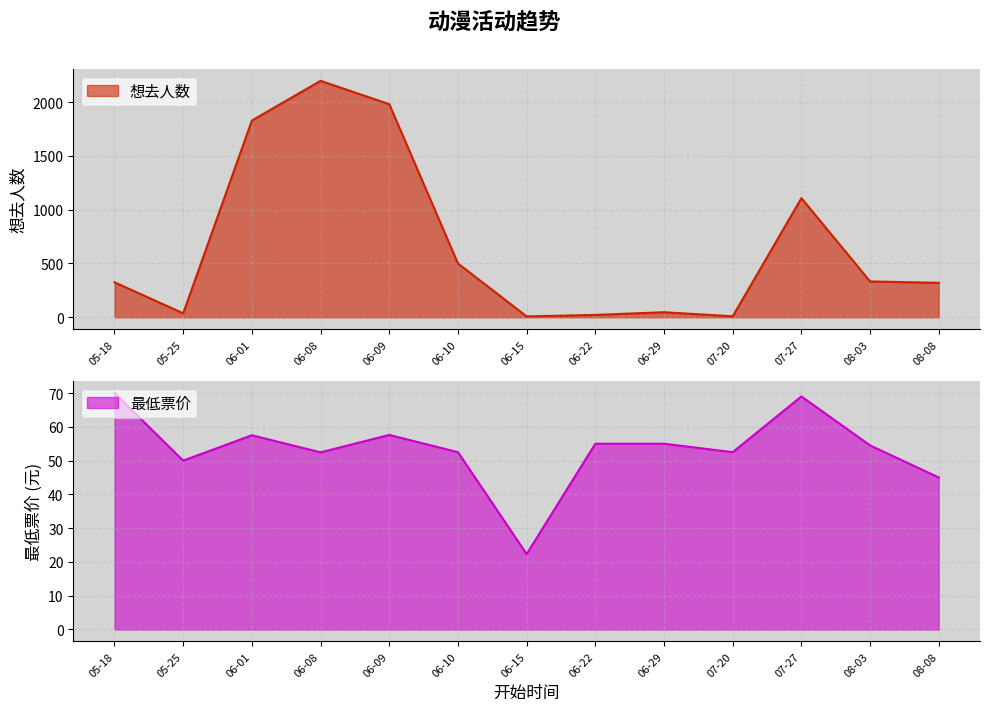

Which category has the highest value in the 想去人数 series?

06-08